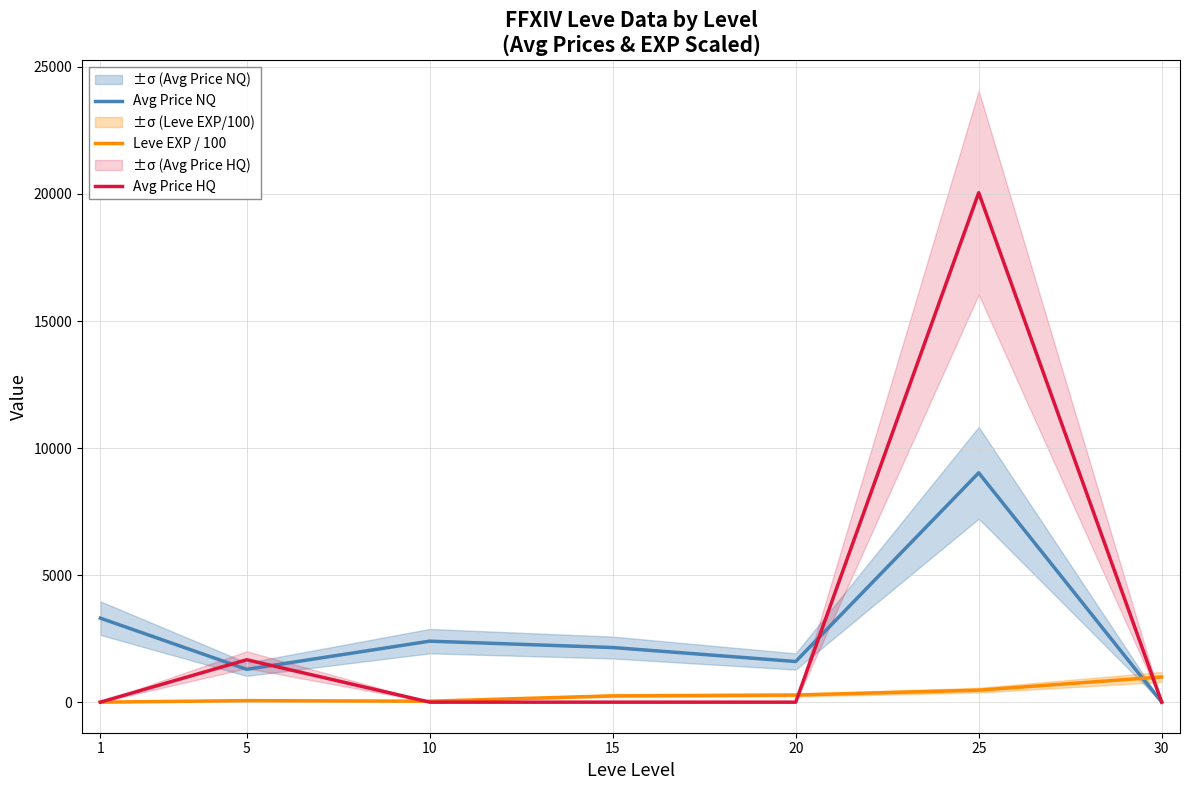

At 25, list the series in order from largest to smallest.

Avg Price HQ, Avg Price NQ, Leve EXP / 100